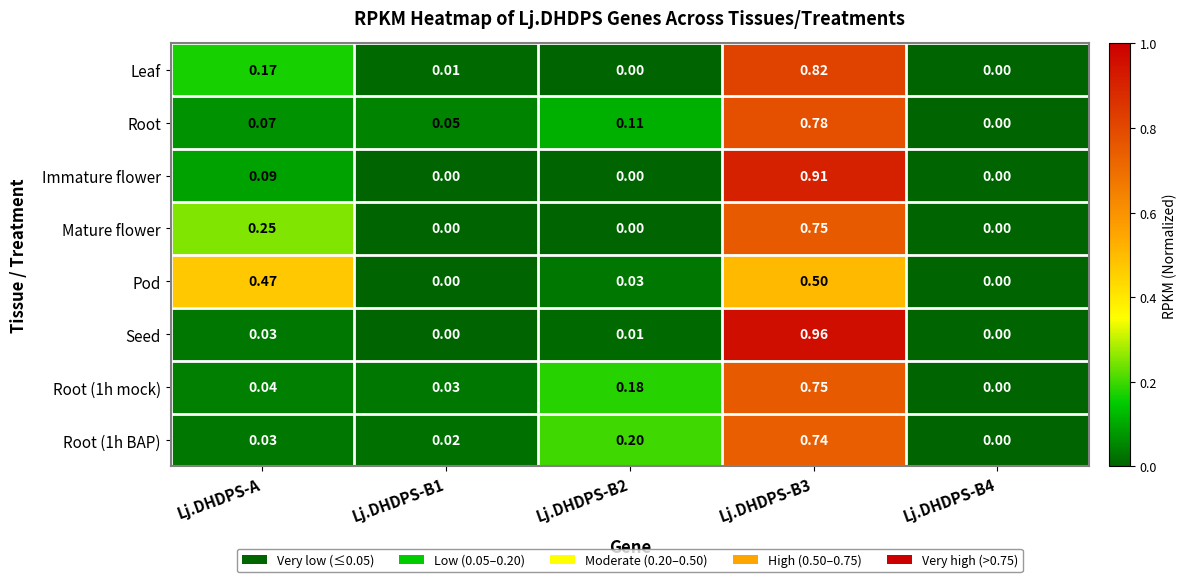

Which series has the largest total across all categories?

Root